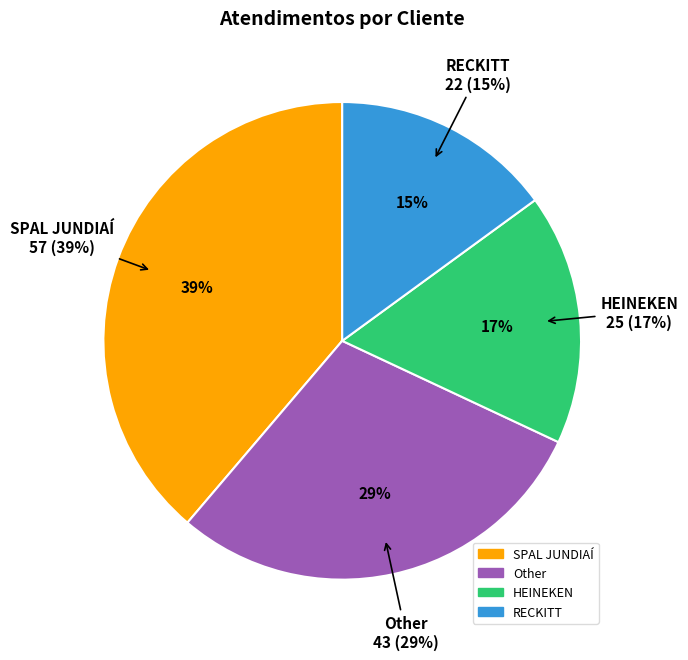

What is the smallest slice in the pie chart?

RECKITT